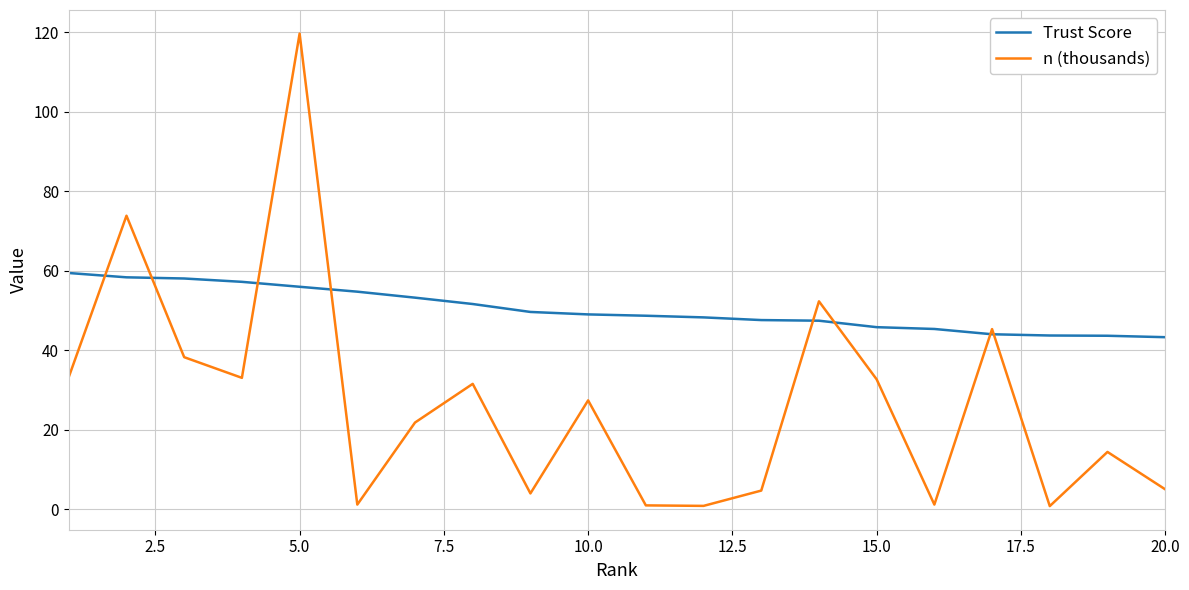

What is the highest value of the n (thousands) series?

119.7